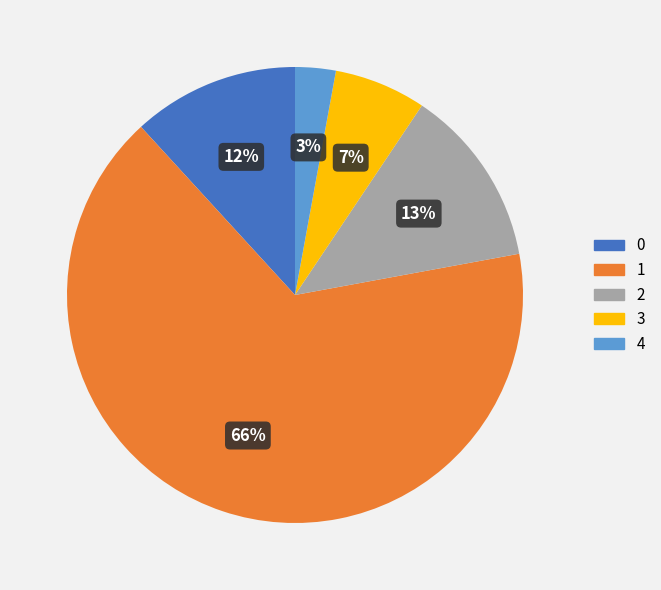

Which slice is the smallest?

4